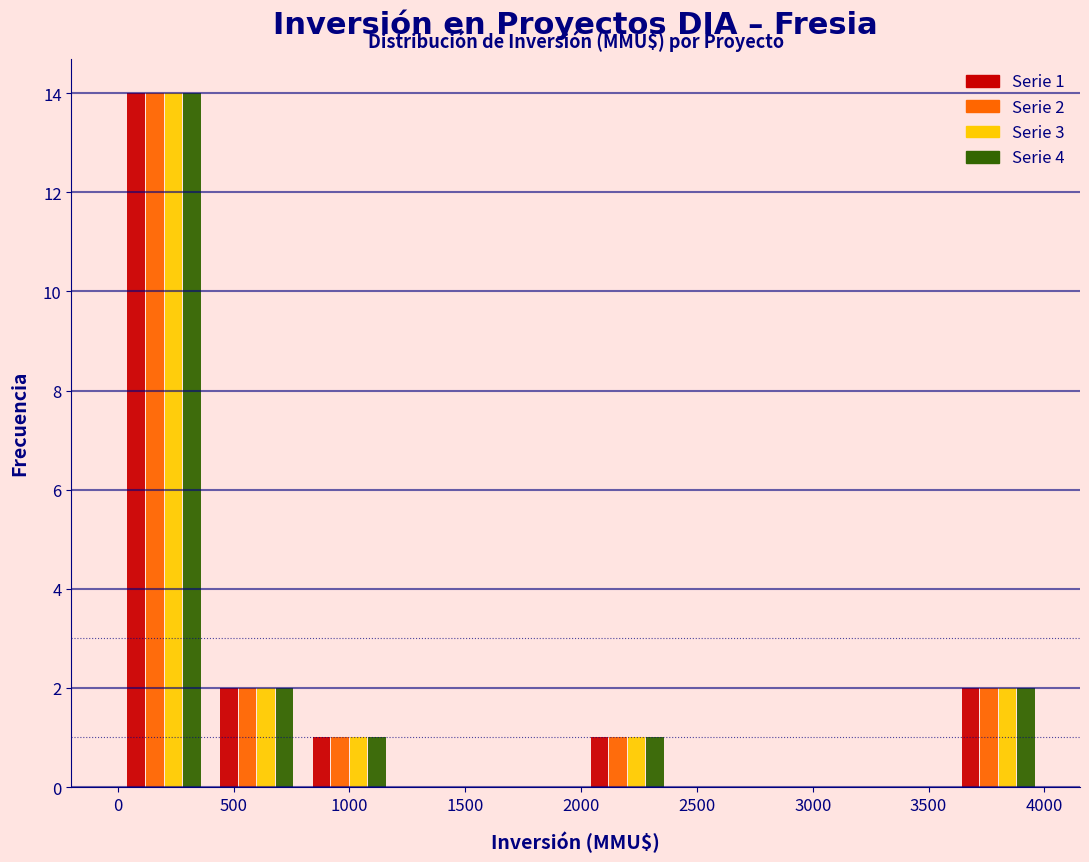

In the Serie 1 series, which range on the x-axis has the tallest bar?

0 to 400